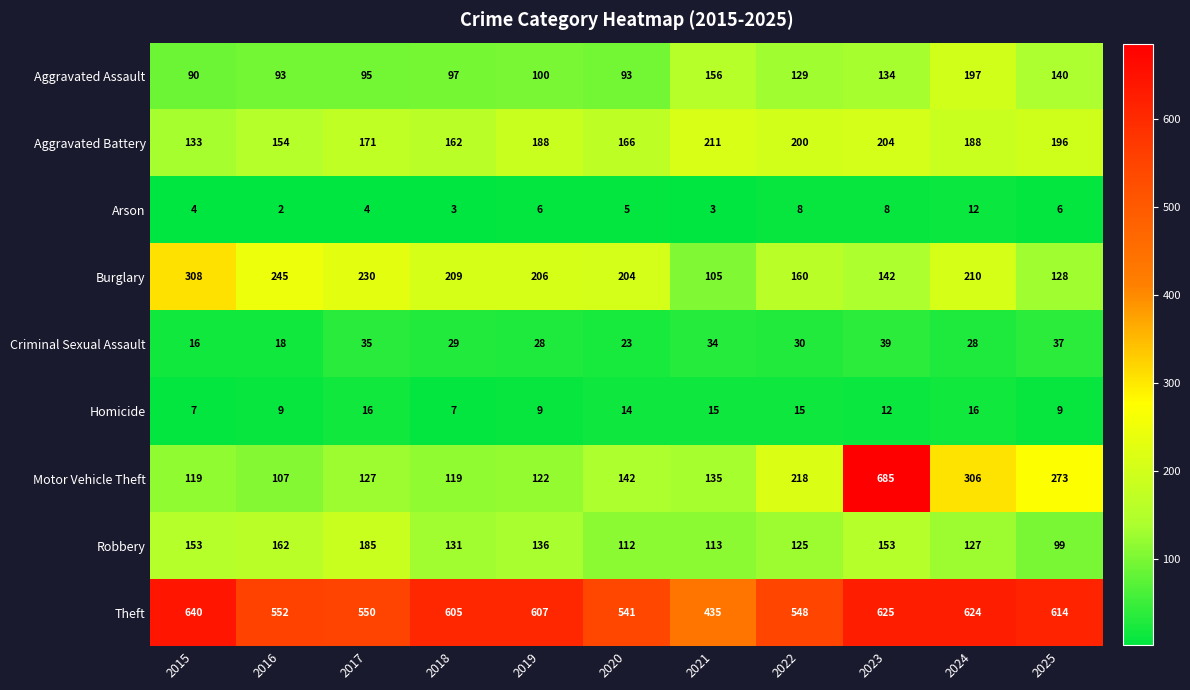

How many data points in Burglary are less than 206?

5